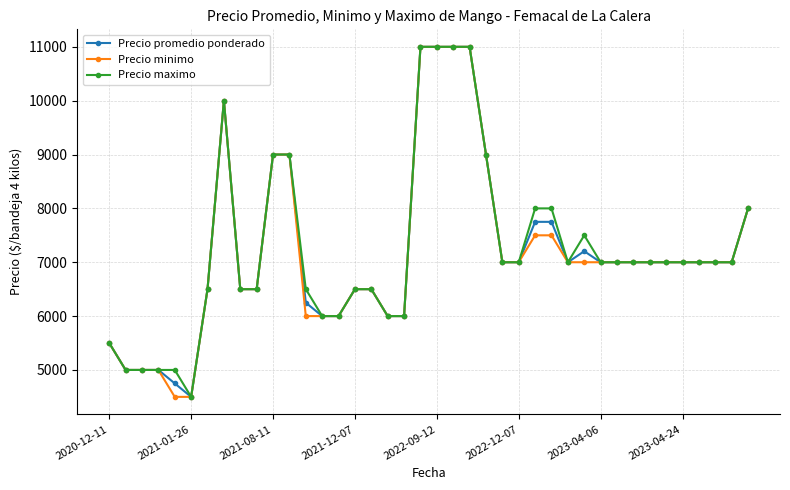

At how many categories does at least one series exceed 10116?

4